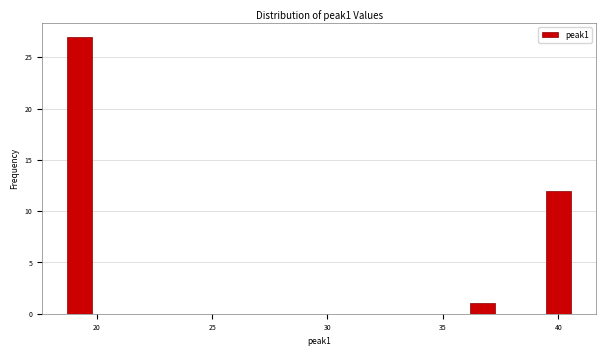

Around what value on the x-axis is the tallest bar? Give the approximate position of its centre, as read against the axis.

19.5